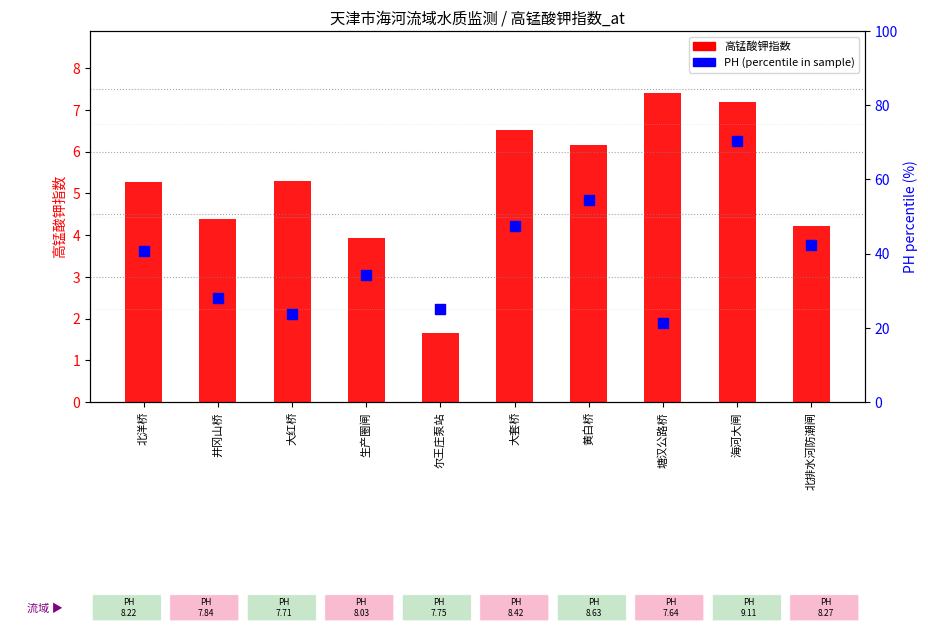

Which series reaches the maximum Y coordinate?

PH (percentile)